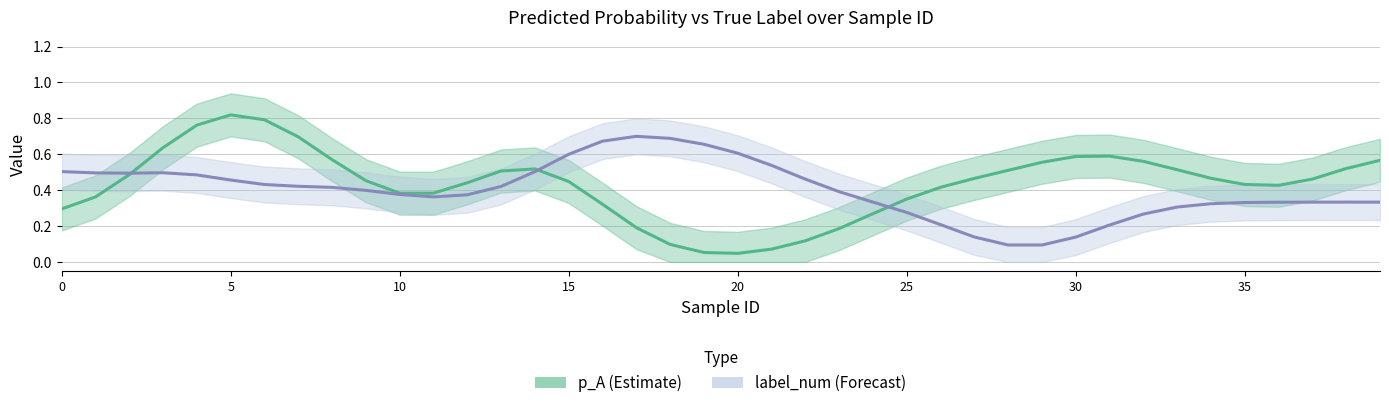

Is the value of p_A at 9 greater than the value of label_num at 21?

No